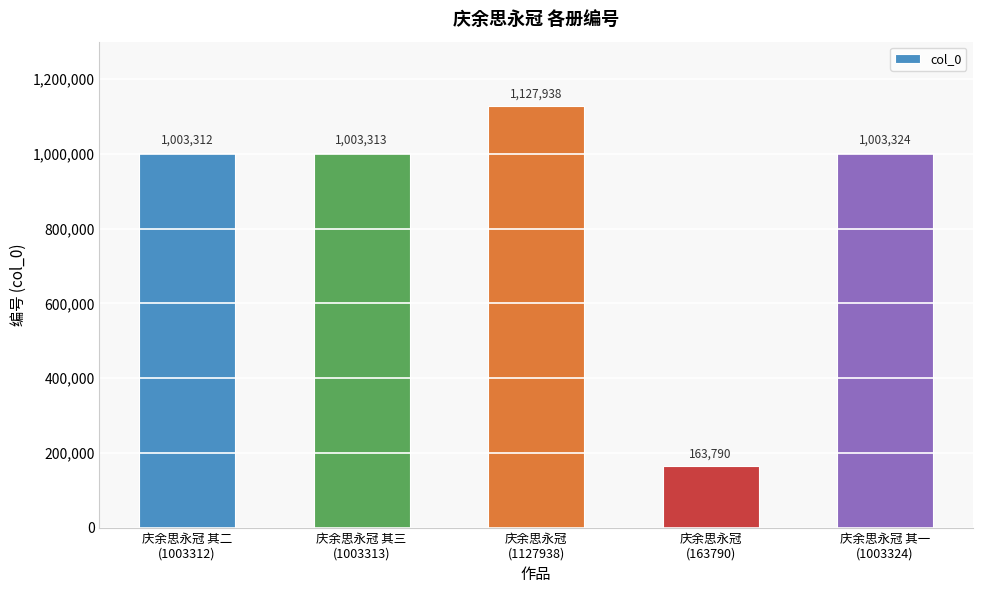

Does the chart contain any negative values?

No